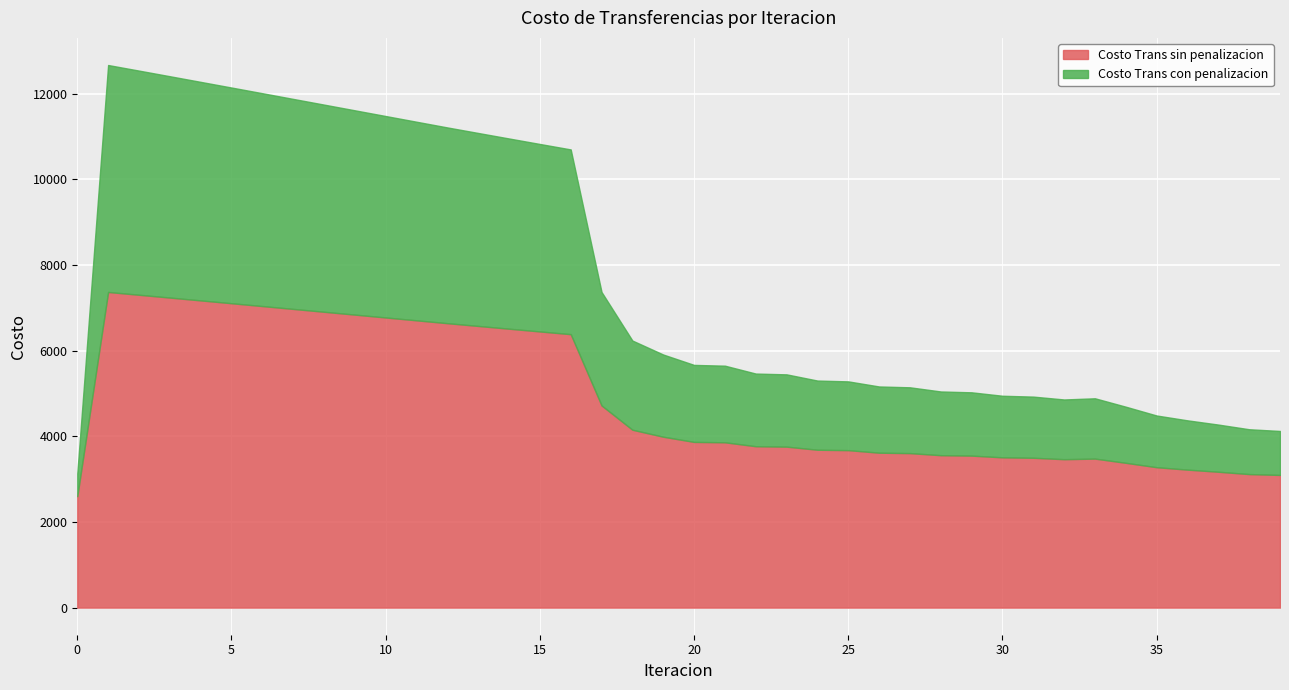

True or false: Costo Trans con penalizacion and Costo Trans sin penalizacion intersect in this chart.

False